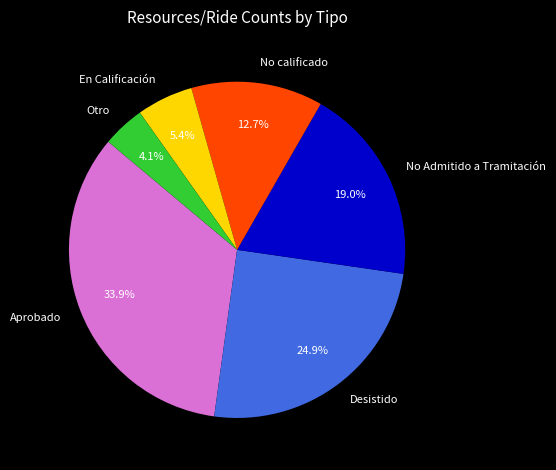

Which has a higher value, No Admitido a Tramitación or En Calificación?

No Admitido a Tramitación